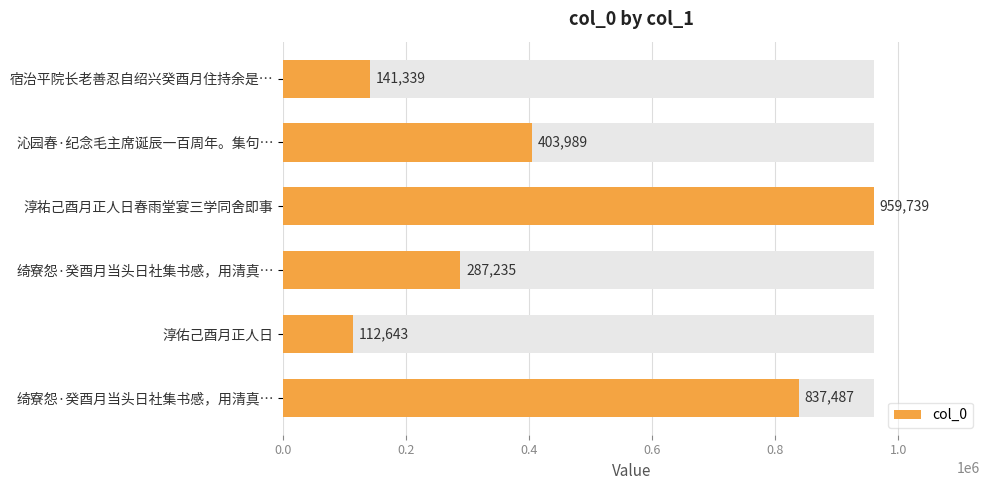

What is the minimum value shown in the chart?

112643